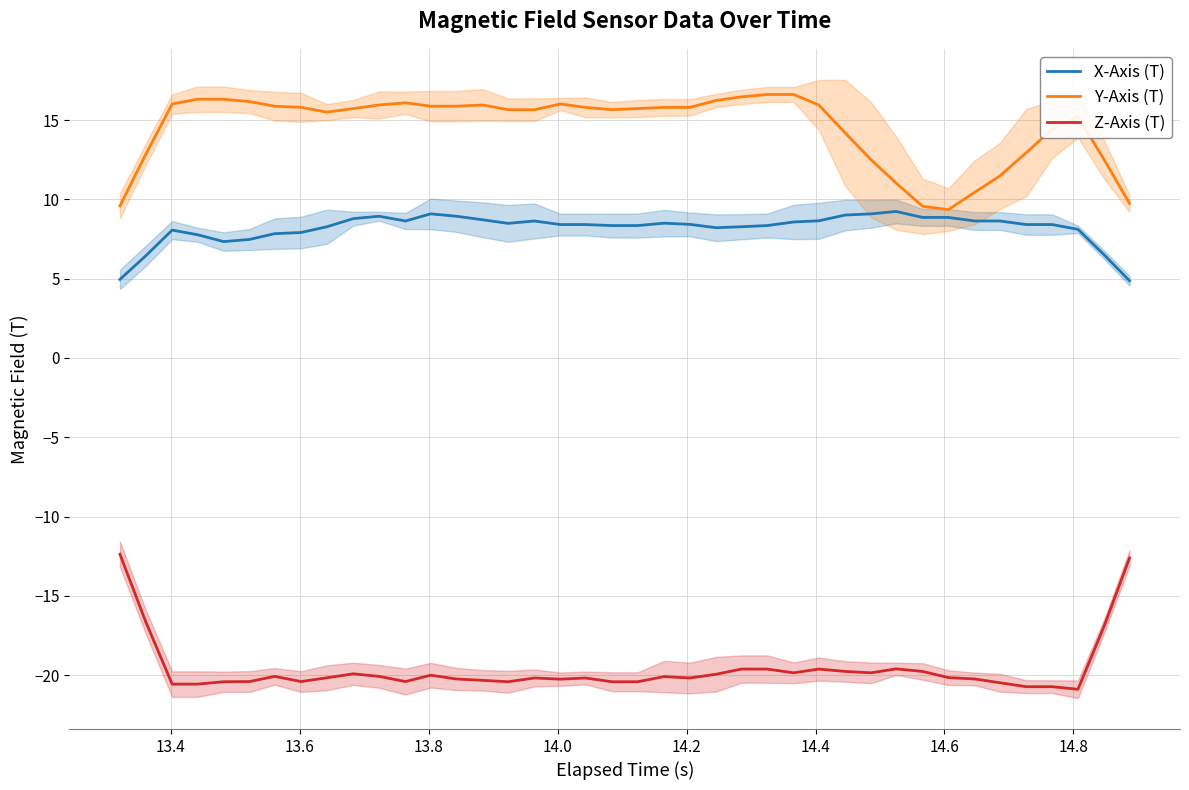

What is the minimum value for X-Axis (T)?

4.9